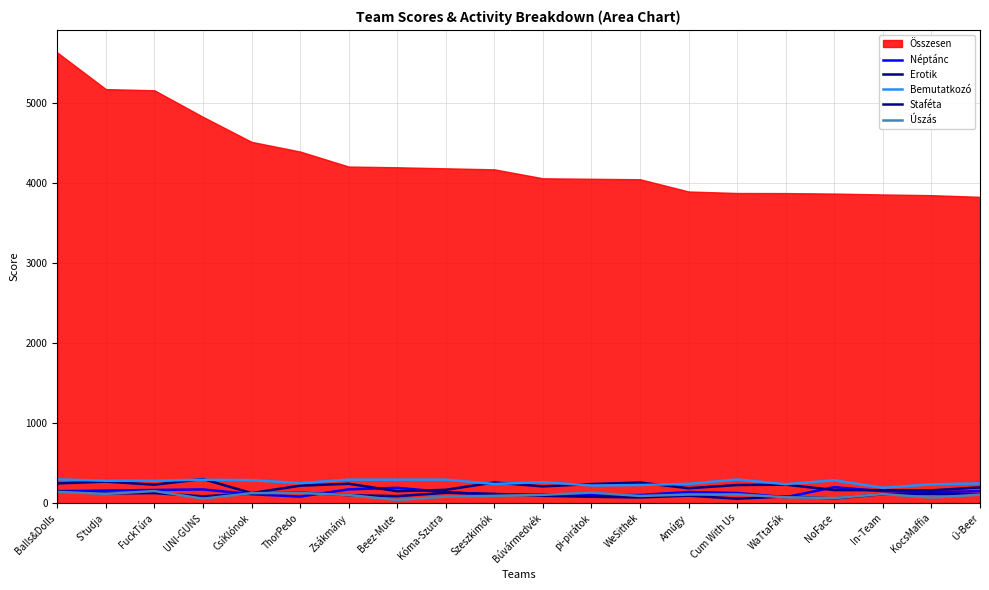

Where does the Néptánc series first go above 138?

Balls&Dolls